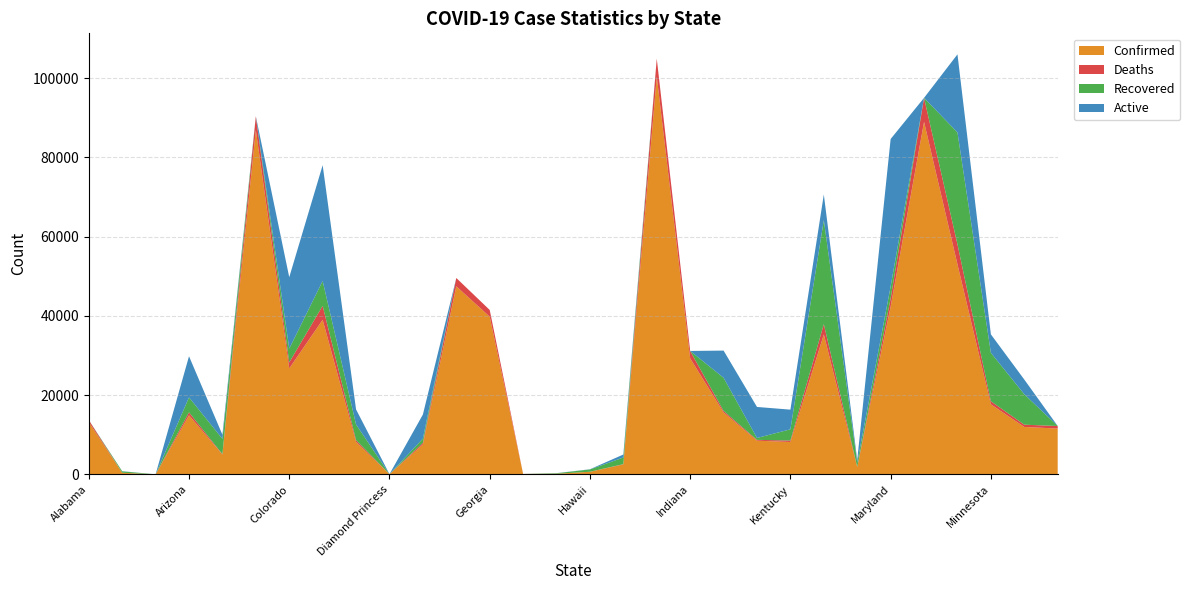

Reading left to right, transcribe all the data shown in this chart.

Confirmed: Alabama=13186	Alaska=402	American Samoa=0	Arizona=14906	Arkansas=5003	California=86921	Colorado=26735	Connecticut=39017	Delaware=8194	Diamond Princess=49	District of Columbia=7551	Florida=47471	Georgia=39801	Grand Princess=103	Guam=154	Hawaii=643	Idaho=2506	Illinois=100418	Indiana=29274	Iowa=15620	Kansas=8507	Kentucky=8167	Louisiana=35316	Maine=1819	Maryland=42323	Massachusetts=88970	Michigan=53009	Minnesota=17670	Mississippi=11967	Missouri=11562
Deaths: Alabama=522	Alaska=10	American Samoa=0	Arizona=747	Arkansas=107	California=3471	Colorado=1531	Connecticut=3529	Delaware=425	Diamond Princess=0	District of Columbia=407	Florida=2096	Georgia=1697	Grand Princess=3	Guam=5	Hawaii=17	Idaho=77	Illinois=4525	Indiana=1878	Iowa=393	Kansas=202	Kentucky=376	Louisiana=2608	Maine=73	Maryland=2123	Massachusetts=6066	Michigan=5060	Minnesota=786	Mississippi=570	Missouri=645
Recovered: Alabama=0	Alaska=352	American Samoa=0	Arizona=3773	Arkansas=3852	California=0	Colorado=3478	Connecticut=6264	Delaware=3965	Diamond Princess=0	District of Columbia=1059	Florida=0	Georgia=0	Grand Princess=0	Guam=125	Hawaii=578	Idaho=1668	Illinois=0	Indiana=0	Iowa=8362	Kansas=473	Kentucky=2826	Louisiana=26249	Maine=1100	Maryland=2993	Massachusetts=0	Michigan=28234	Minnesota=12227	Mississippi=7681	Missouri=0
Active: Alabama=0	Alaska=40	American Samoa=0	Arizona=10386	Arkansas=1044	California=0	Colorado=18020	Connecticut=29224	Delaware=3804	Diamond Princess=0	District of Columbia=6085	Florida=0	Georgia=0	Grand Princess=0	Guam=24	Hawaii=48	Idaho=761	Illinois=0	Indiana=0	Iowa=6865	Kansas=7832	Kentucky=4965	Louisiana=6459	Maine=646	Maryland=37207	Massachusetts=0	Michigan=19715	Minnesota=4657	Mississippi=3716	Missouri=0